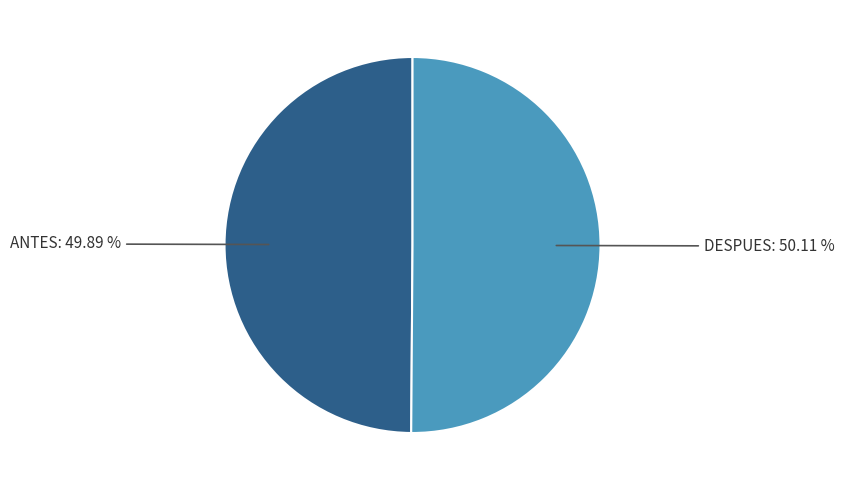

What is the ratio of the value at DESPUES to the value at ANTES?

1.0